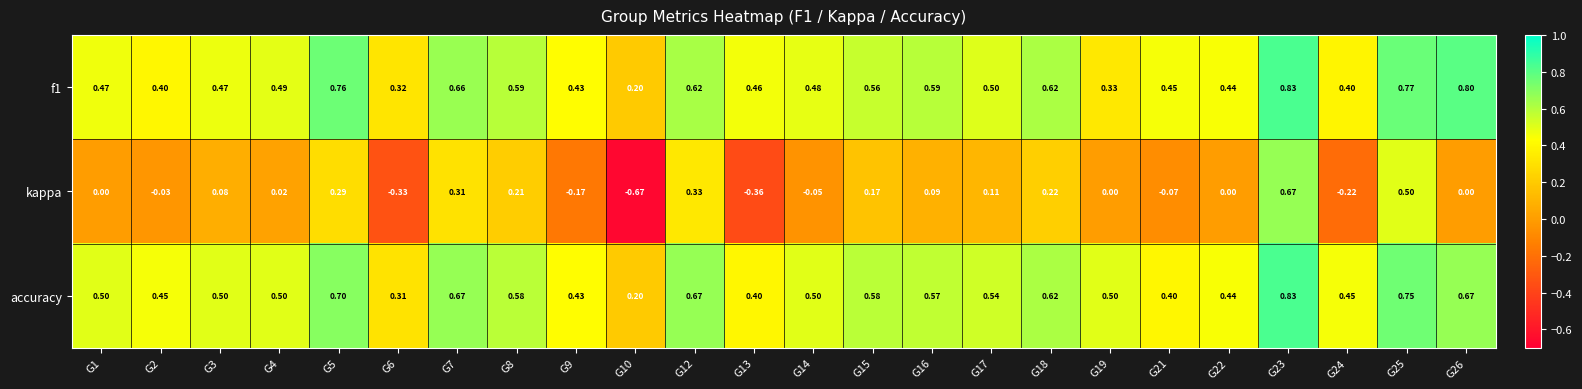

Which series has the largest total across all categories?

accuracy